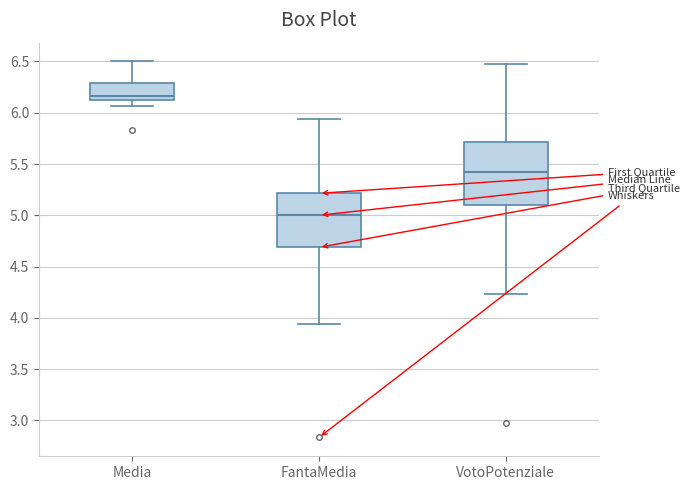

Which box has the lowest median line?

FantaMedia